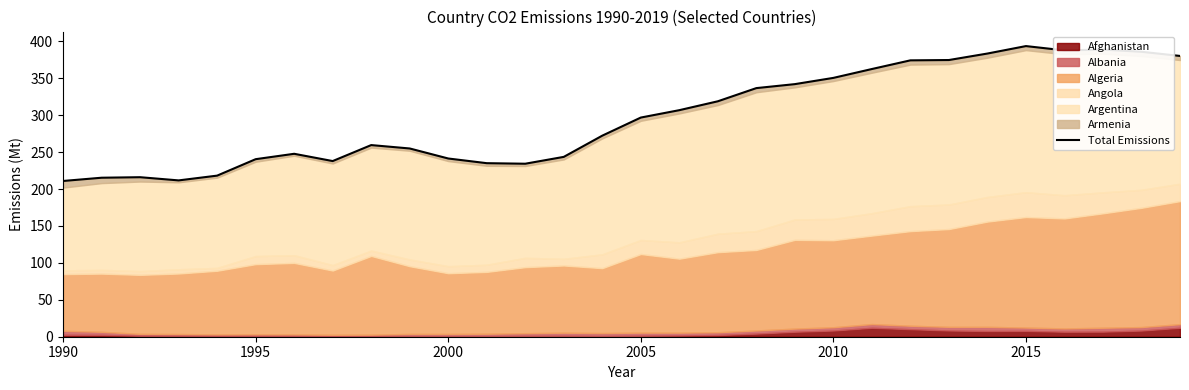

Reading left to right, what are all the values shown in this chart?

210.9	215.3	216.0	211.7	218.1	240.4	247.7	237.9	259.5	254.9	241.3	235.0	234.3	243.5	272.3	296.8	306.8	318.8	336.7	342.1	350.5	362.5	374.3	374.7	383.5	393.6	387.7	388.9	385.9	380.2